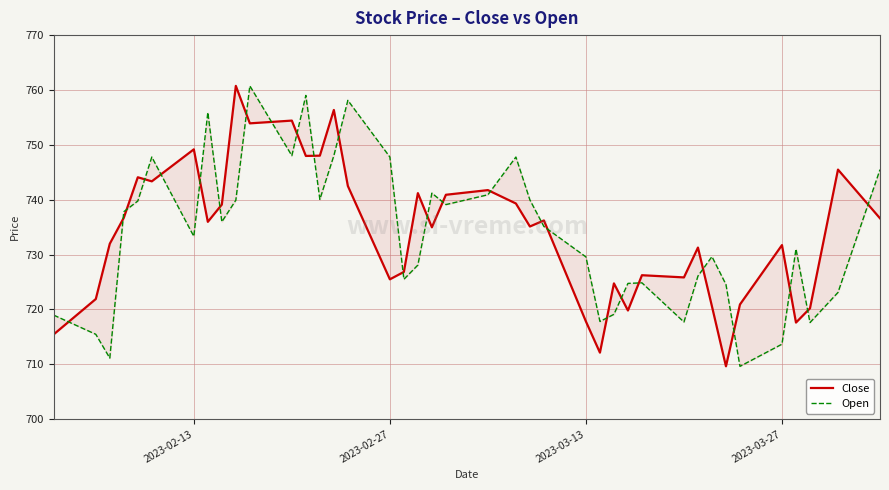

Rank the series by their maximum value, from highest to lowest.

Close, Open